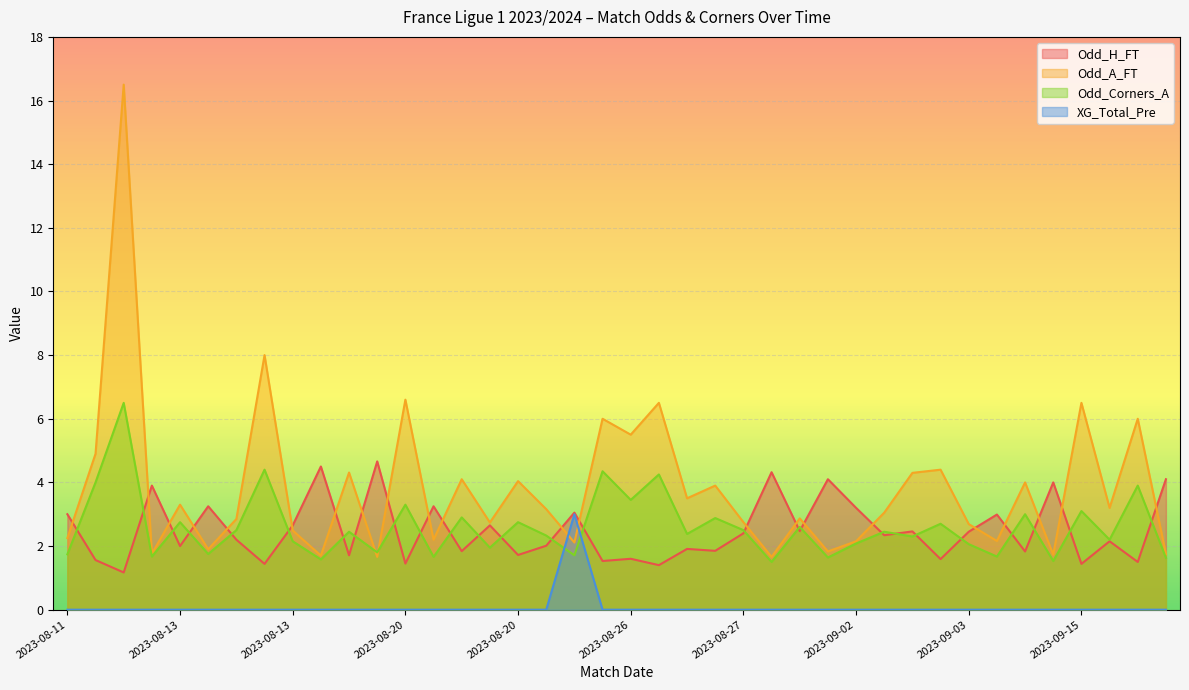

Where is the first local maximum for Odd_A_FT?

2023-08-12